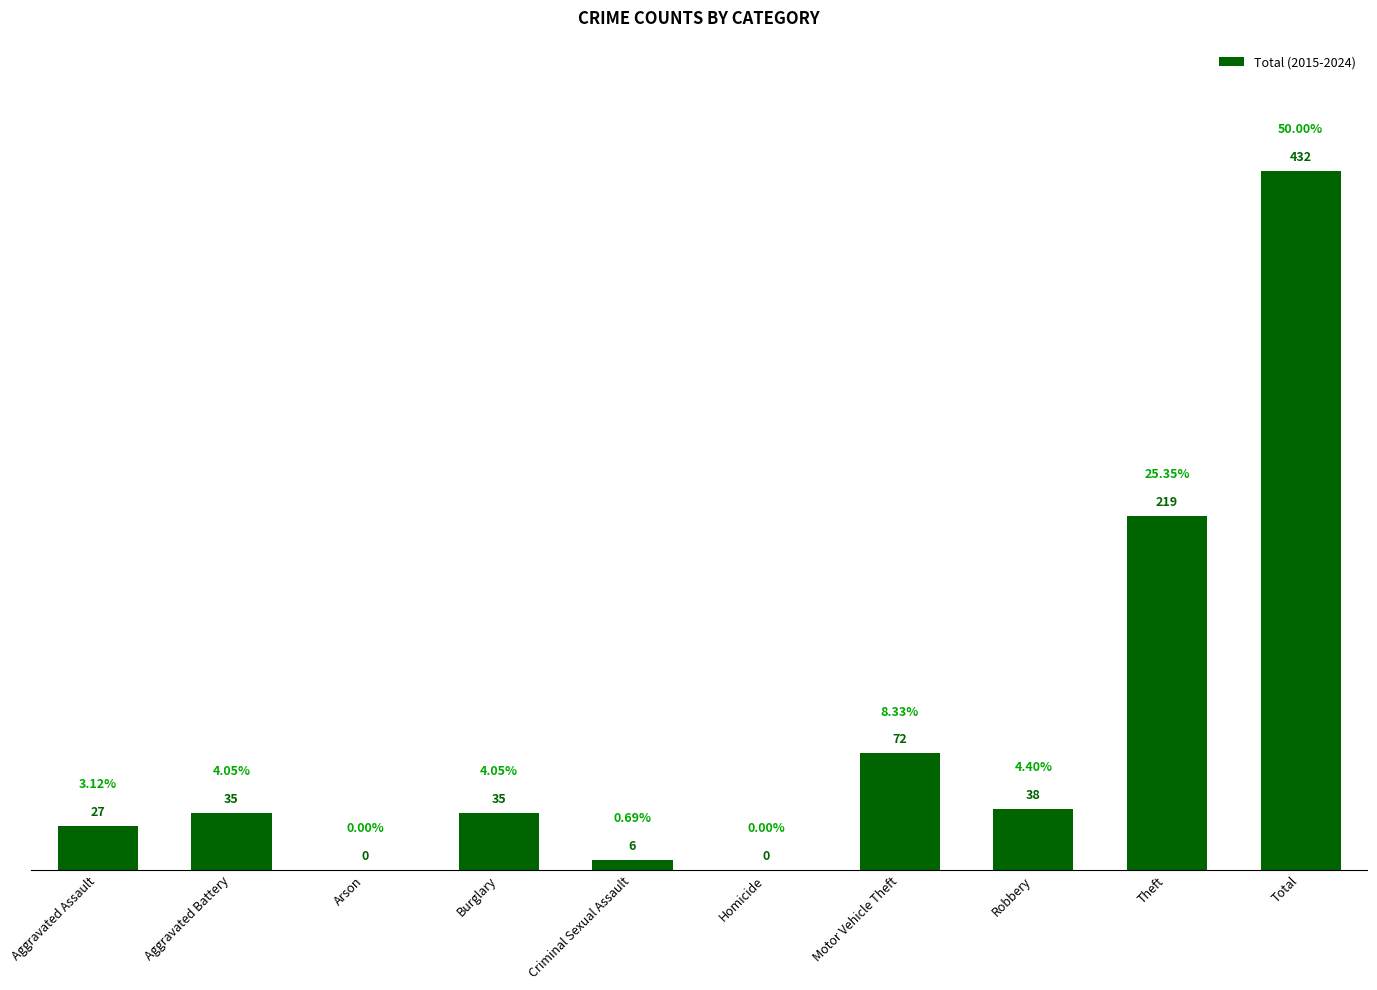

How many categories are shown in the chart?

10